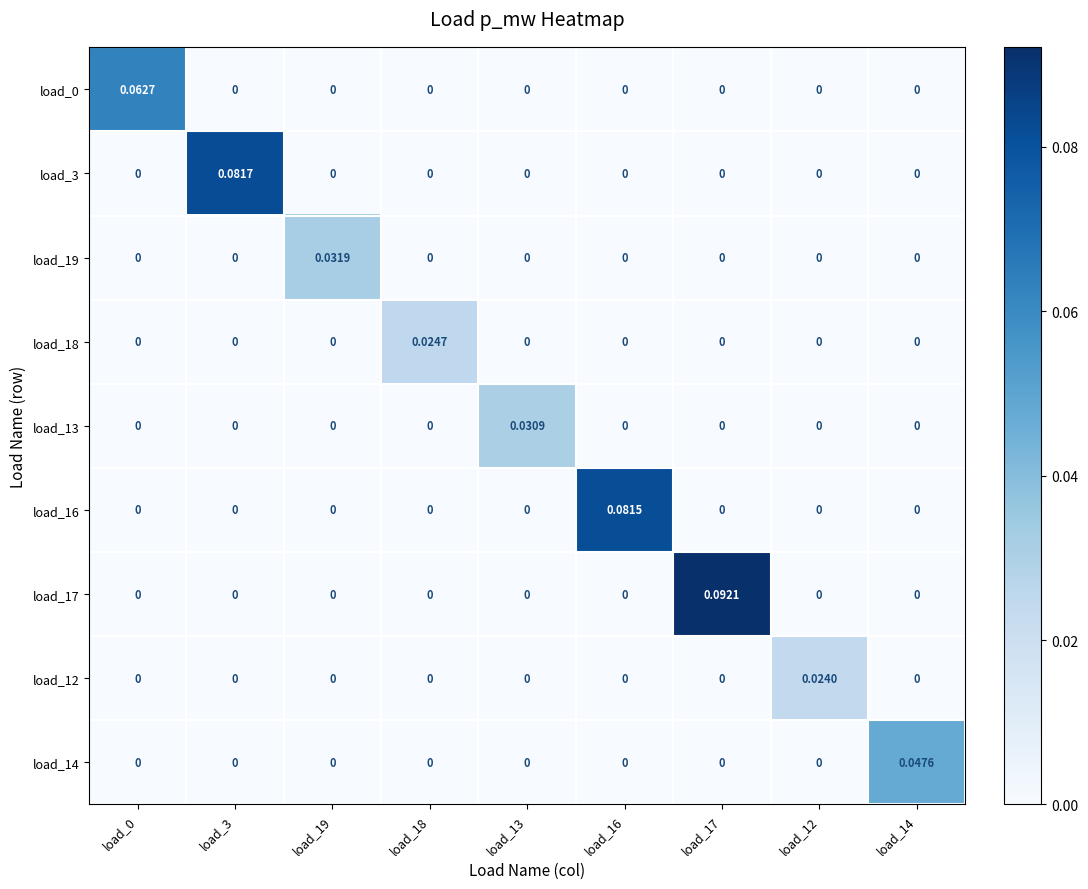

At which category is the sum across all series the highest?

load_17